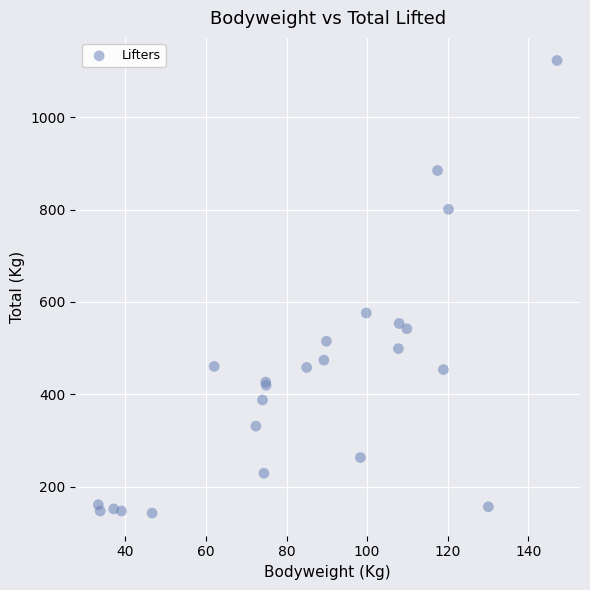

What Y value in the scatter plot is closest to 632?

576.1